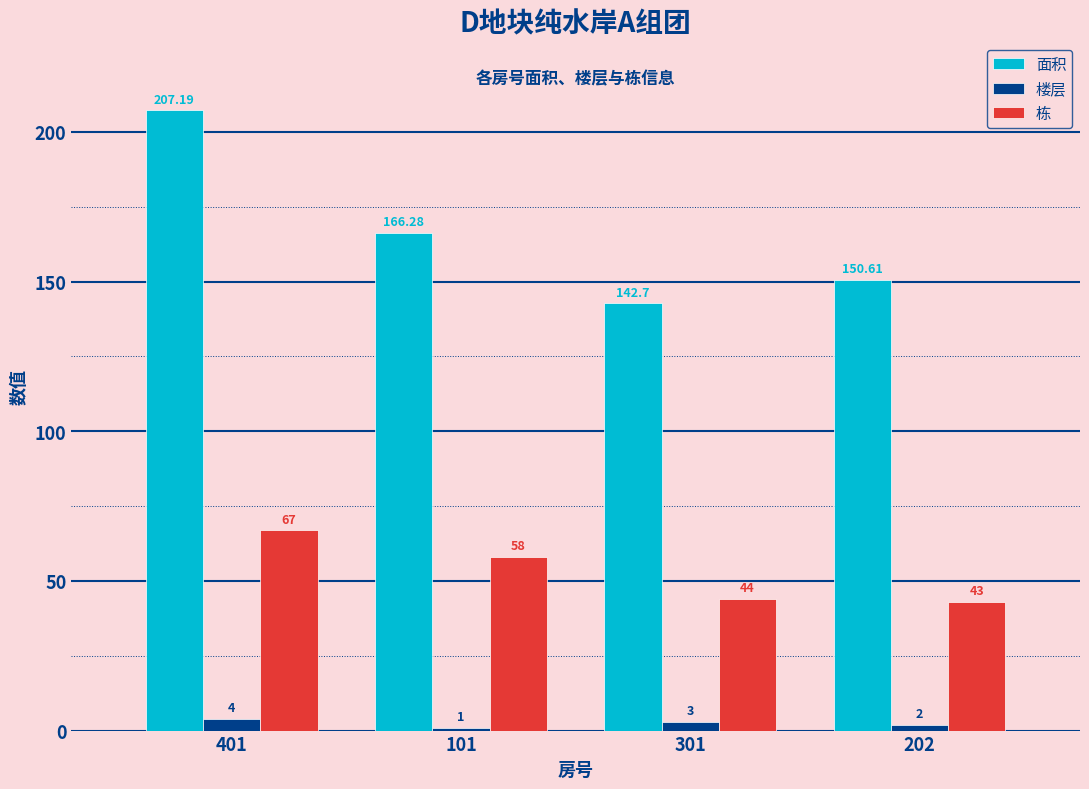

The 面积 series shows 166.3 at 101. True or false?

True